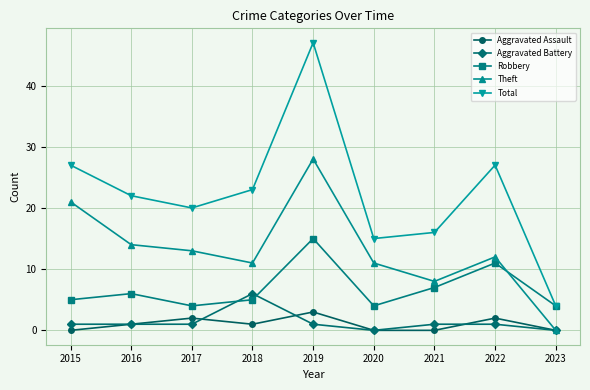

At which category does Robbery reach its first local valley?

2017